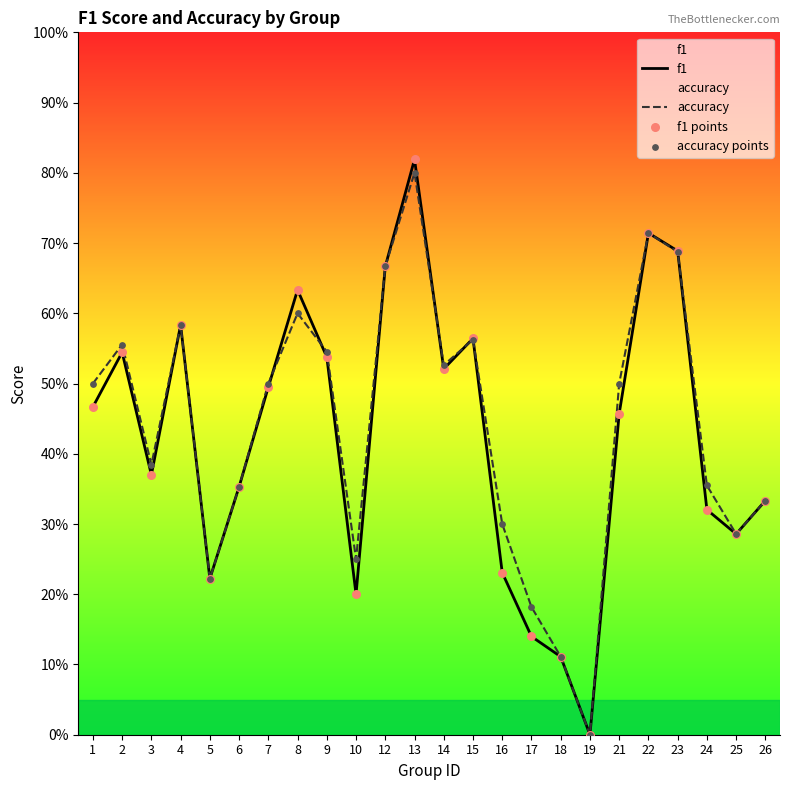

Which series reaches the maximum Y coordinate?

f1